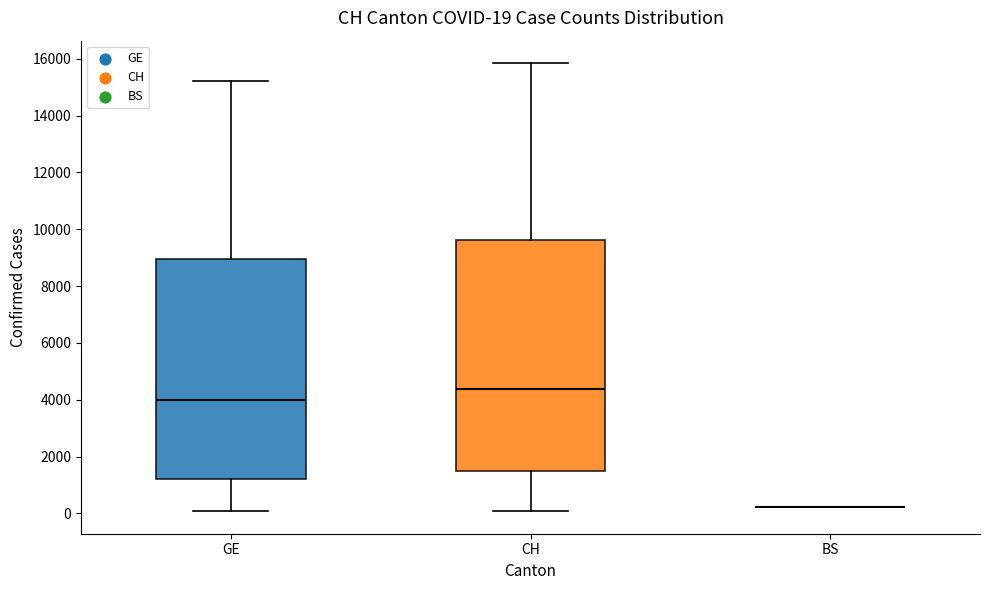

Comparing the boxes themselves (not the whiskers), which one is the tallest?

CH